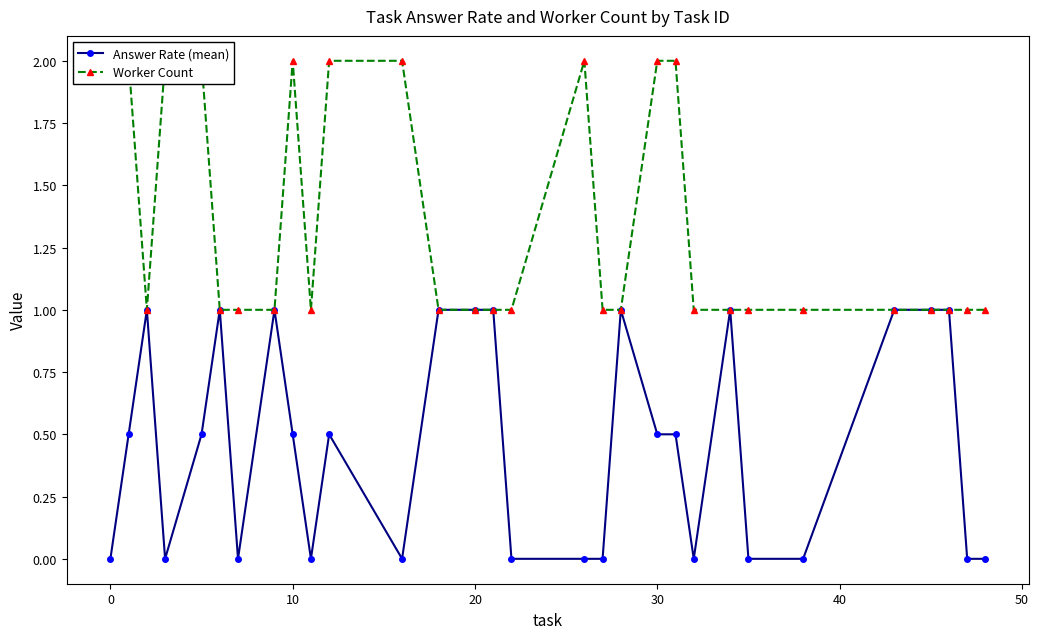

How many Answer Rate (mean) values are between 0 and 1?

30